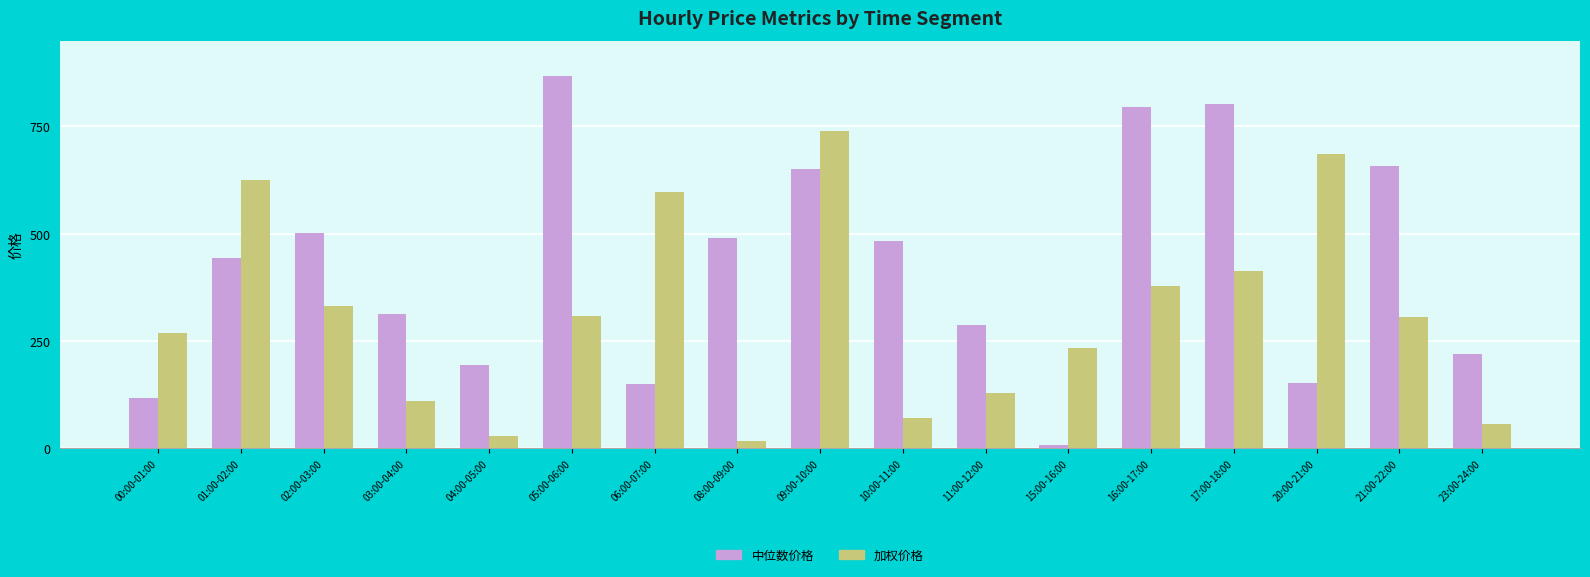

Which series has the largest range (max minus min)?

中位数价格